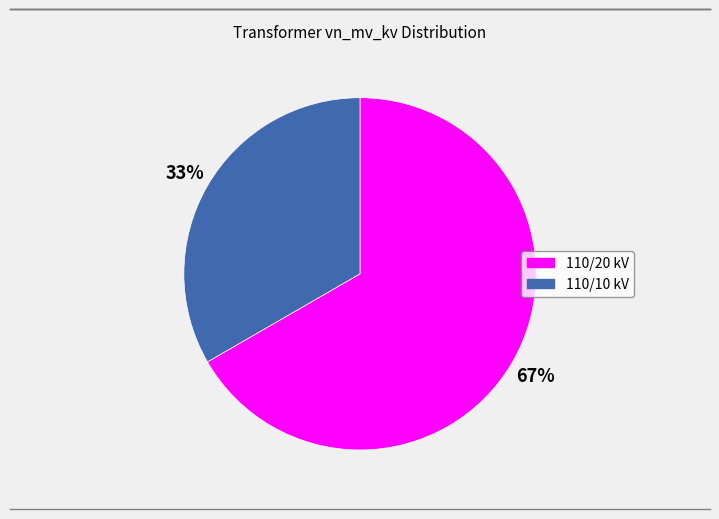

Is there a majority slice in this chart?

Yes